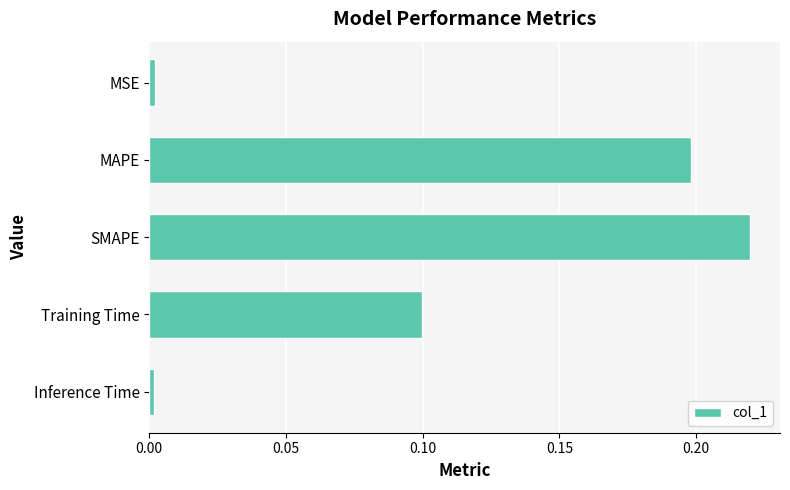

How many bars are there in total?

5